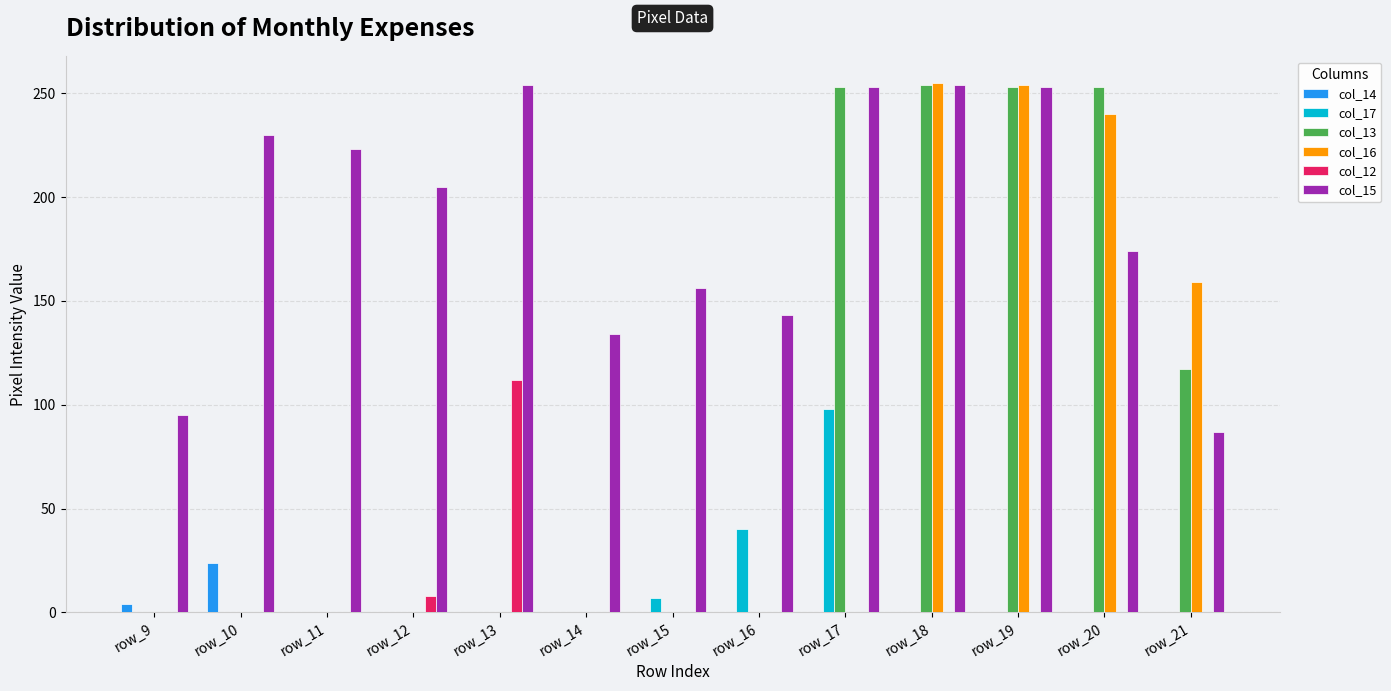

The col_15 series shows 103 at row_11. True or false?

False